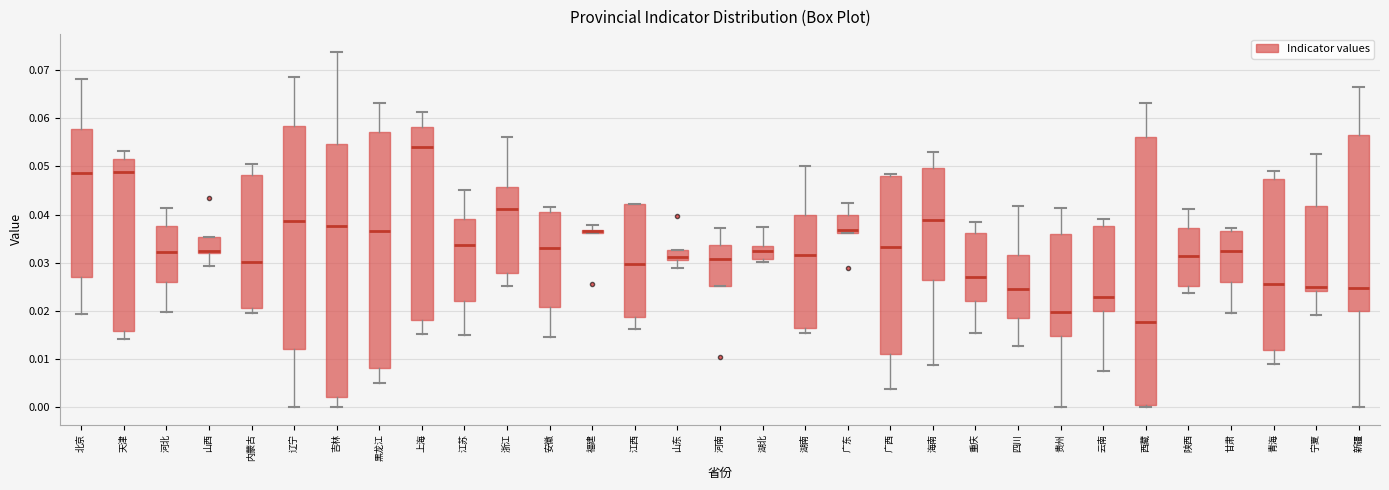

Which box is the tallest, from its lower edge to its upper edge?

西藏